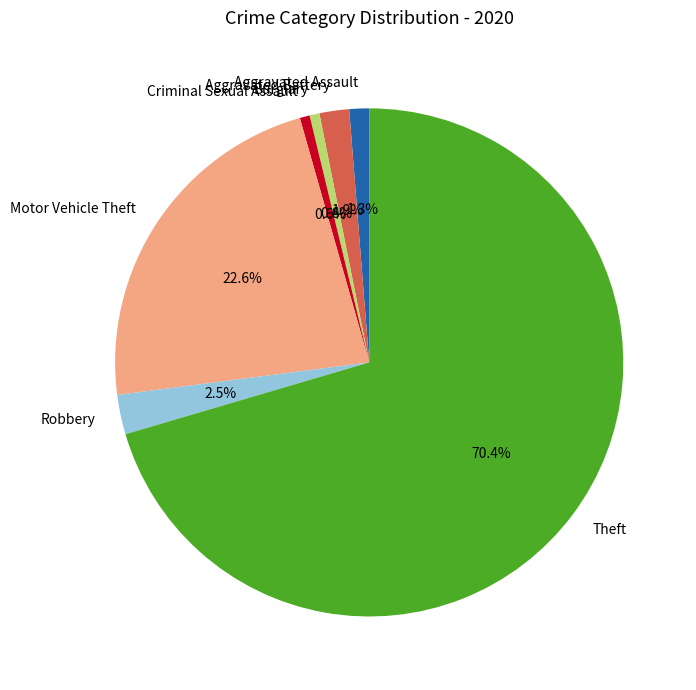

How many segments does this pie chart have?

7